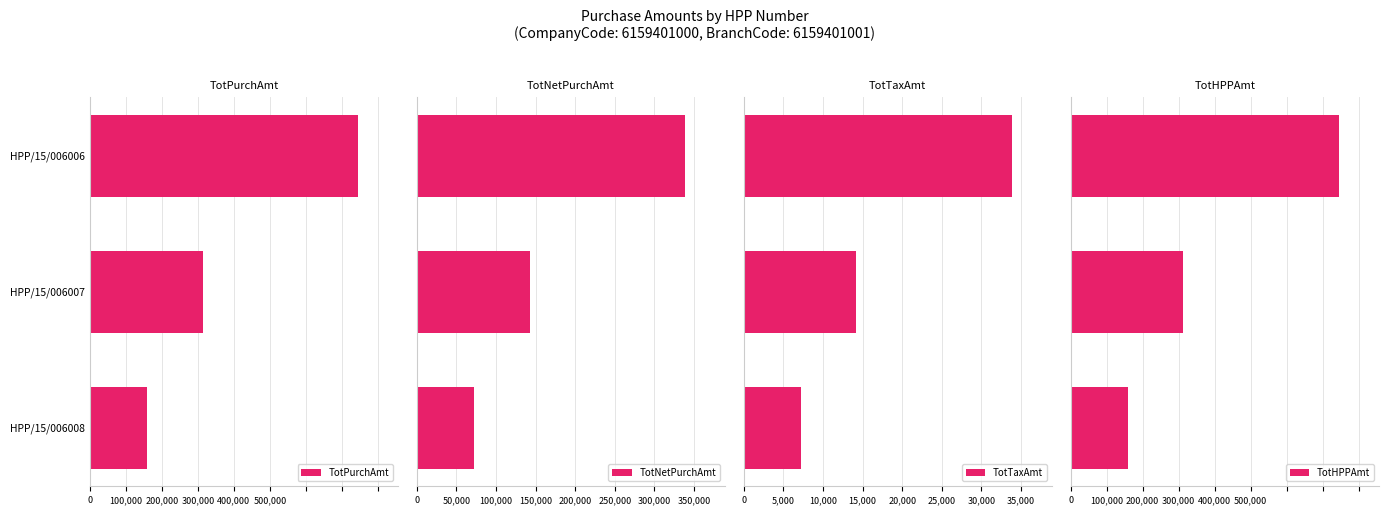

What is the sum of all TotNetPurchAmt values?

553030